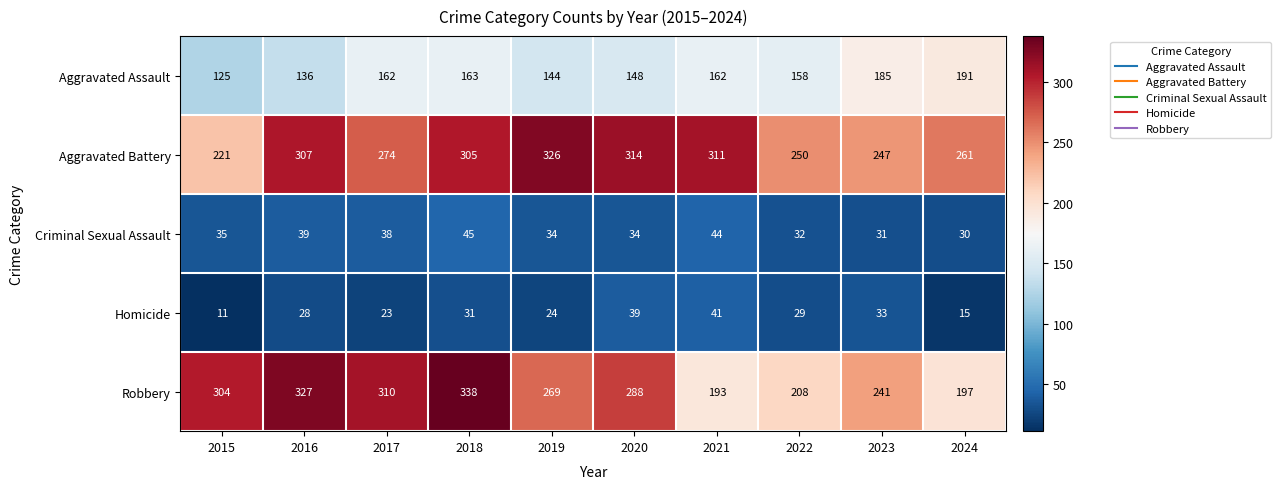

At which category is the sum across all series the highest?

2018